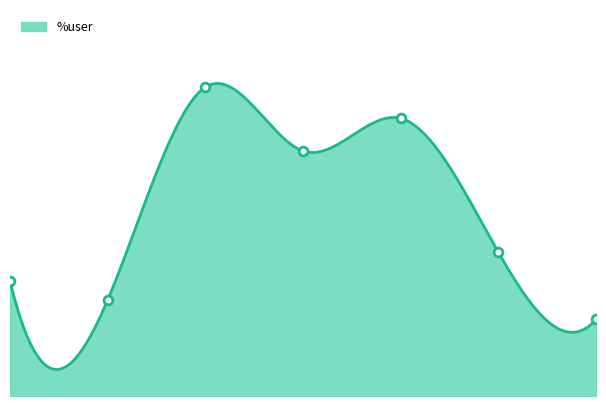

Approximately how many times larger is the value at 23:56:25 compared to 23:56:20?

0.5